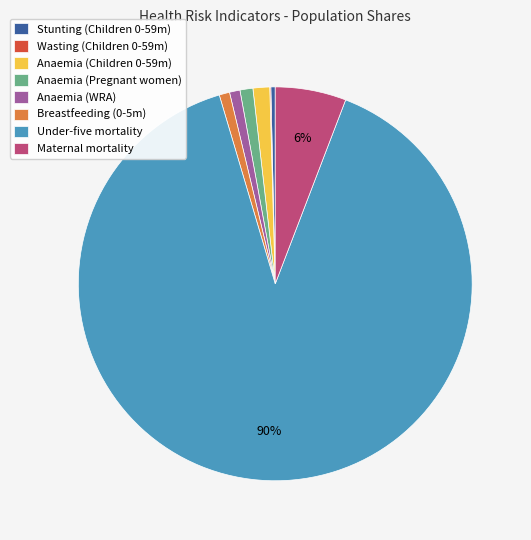

What percentage is the Breastfeeding (0-5m) slice, to the nearest percent?

1%